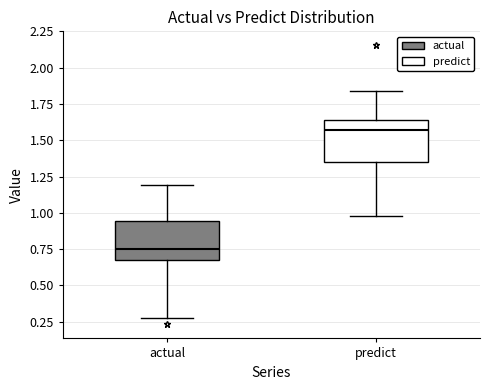

Reading left to right, transcribe this box plot: for each box, give where its median line is, the range the box spans, and where its two whiskers end, as read against the y-axis. The values are not printed on the chart, so give them approximately, as read against the axis.

actual: median 0.75, box 0.70 to 0.95, whiskers 0.25 to 1.20
predict: median 1.55, box 1.35 to 1.65, whiskers 1.00 to 1.85